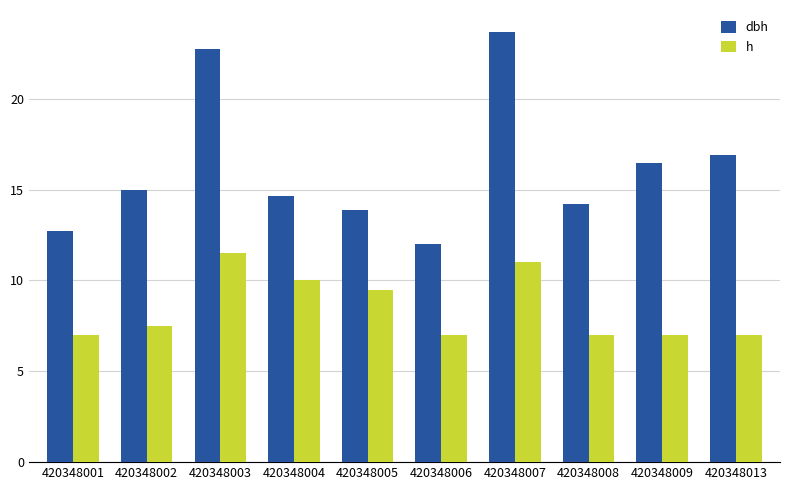

How many data points does each series have?

10